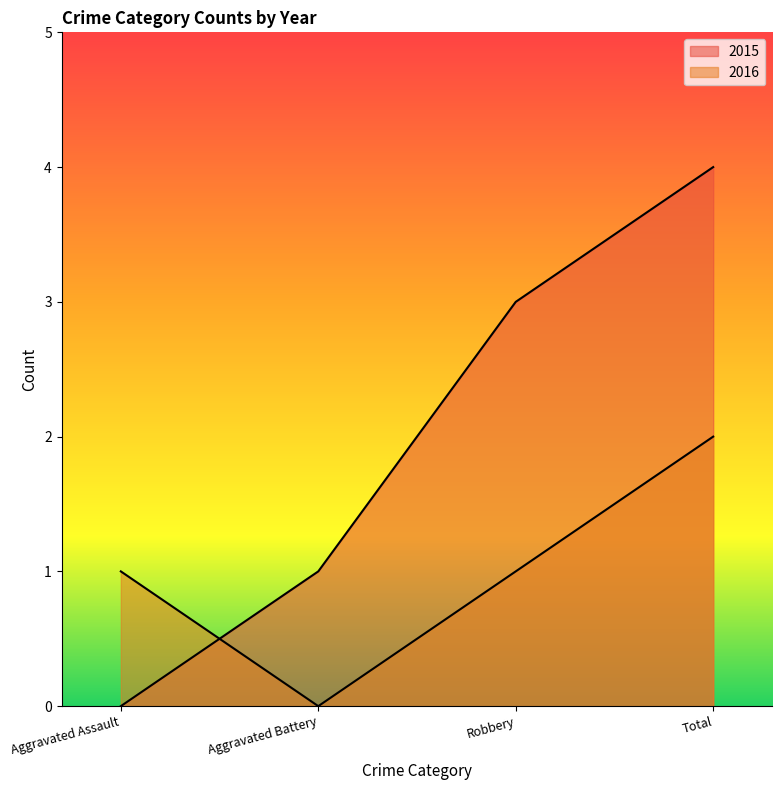

How many lines are shown in the chart?

2